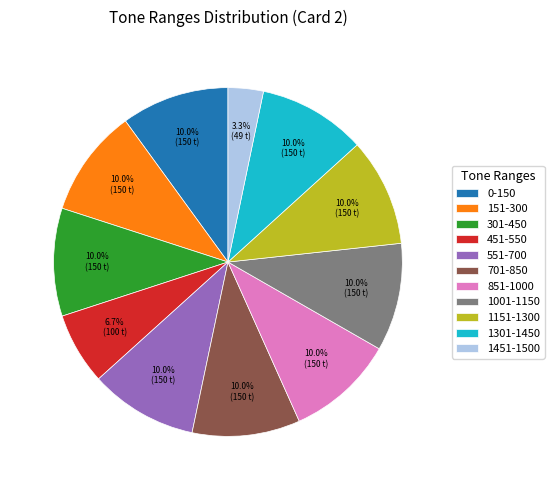

Which category has the smallest portion of the pie?

1451-1500